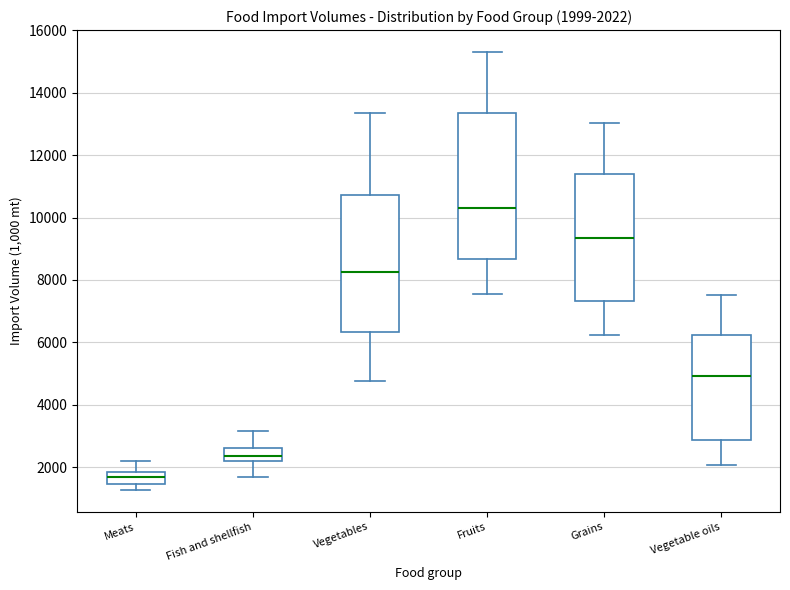

Comparing the boxes themselves (not the whiskers), which one is the tallest?

Fruits